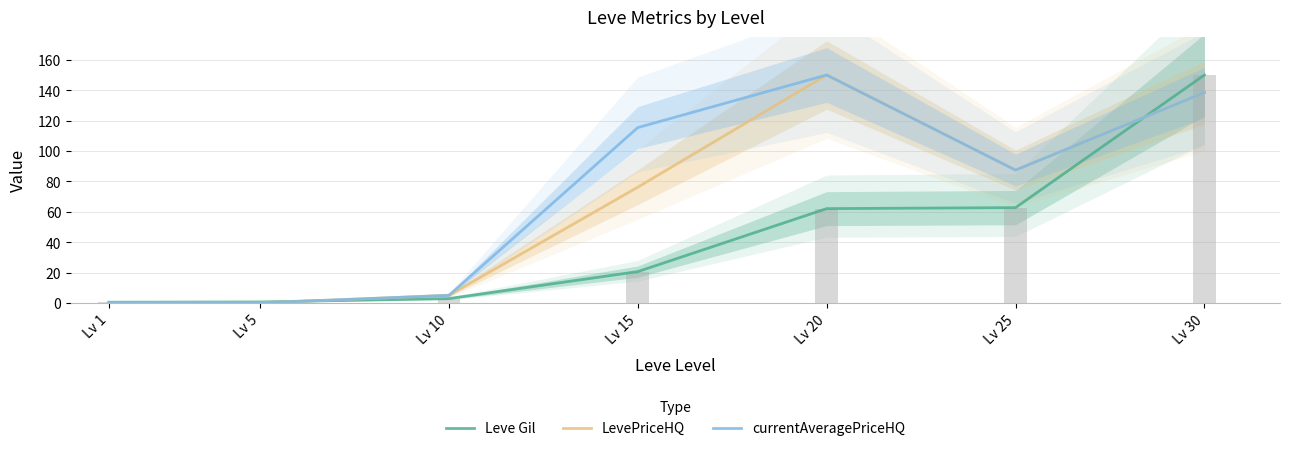

Which series has the largest range (max minus min)?

LevePriceHQ